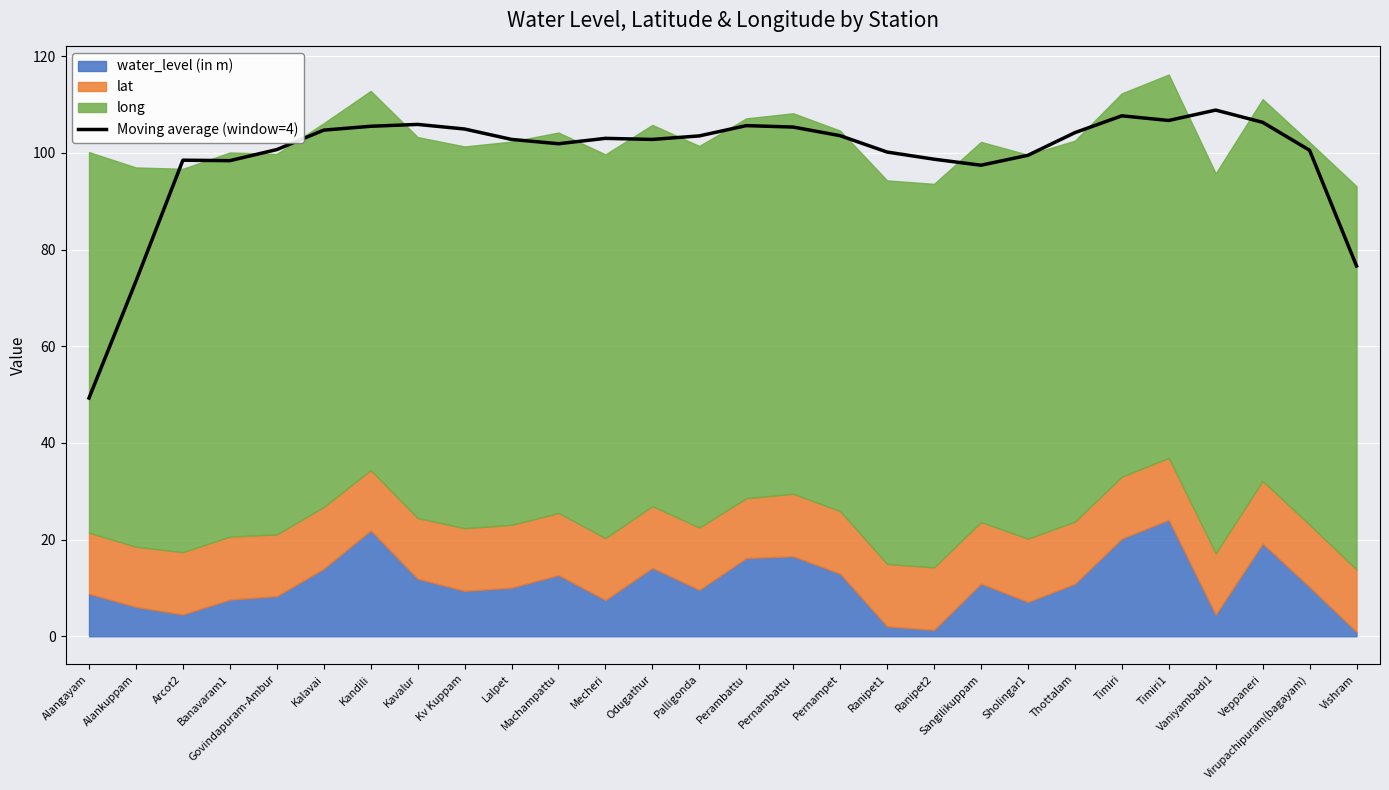

How many interior local valleys (lower than both neighbors) does the data have?

5